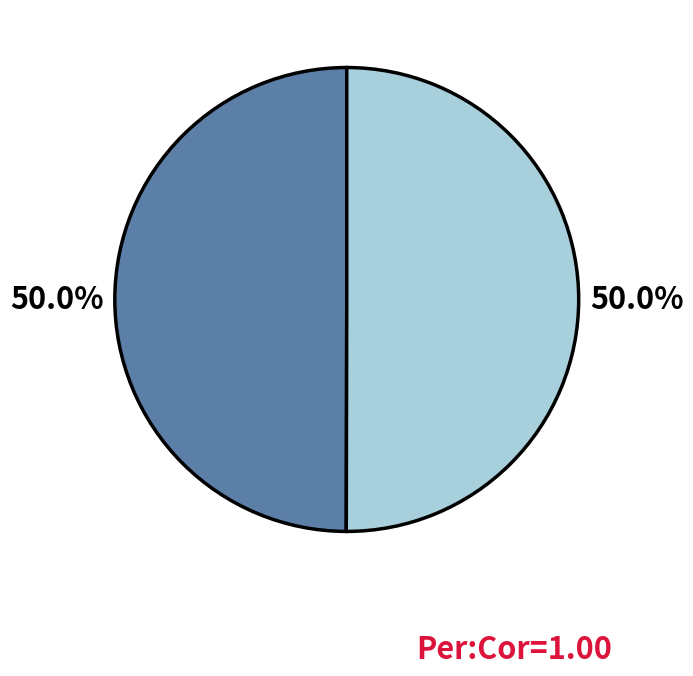

To the nearest percent, what is the average slice percentage?

50%